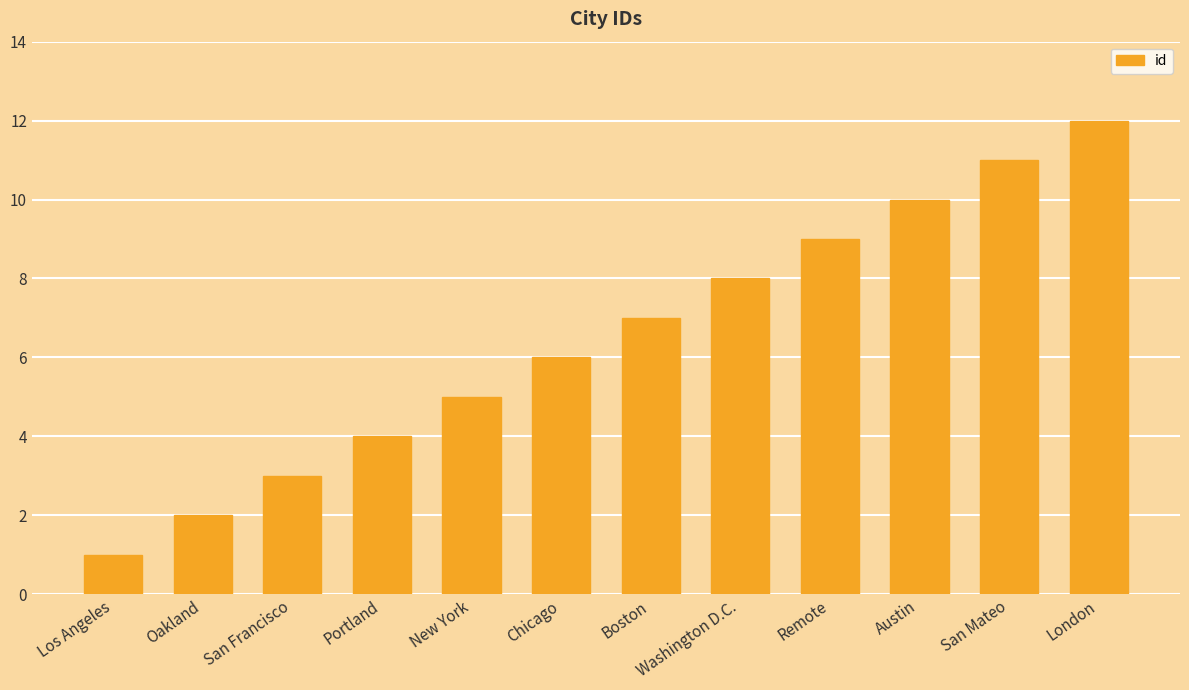

Rank the categories by value from lowest to highest.

Los Angeles, Oakland, San Francisco, Portland, New York, Chicago, Boston, Washington D.C., Remote, Austin, San Mateo, London